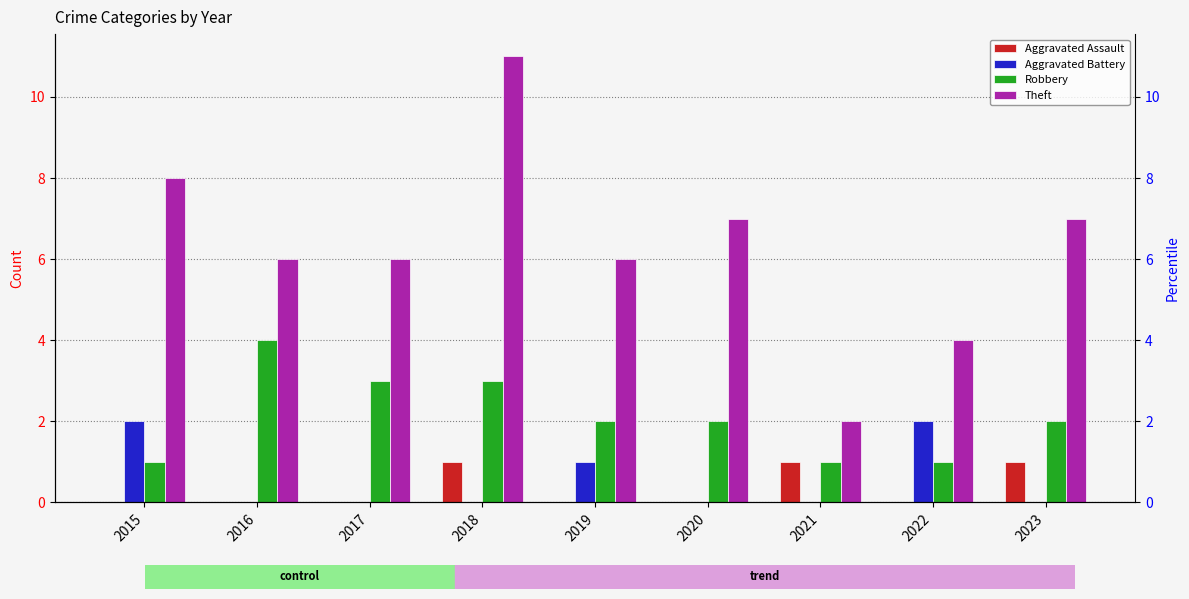

What is the value of the Robbery bar at the 4th from the left?

3